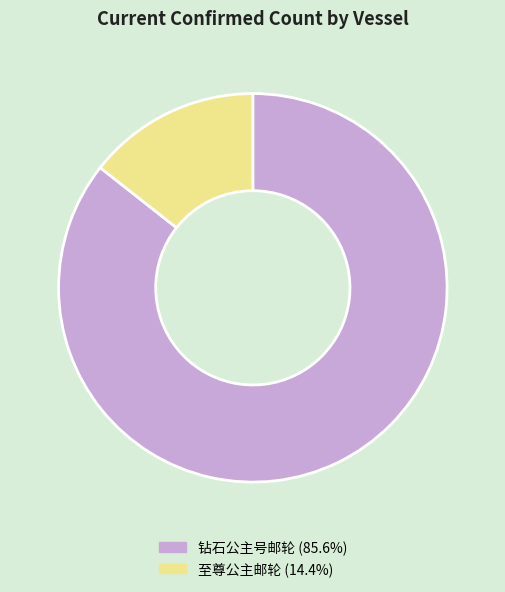

Which category has the smallest portion of the pie?

至尊公主邮轮